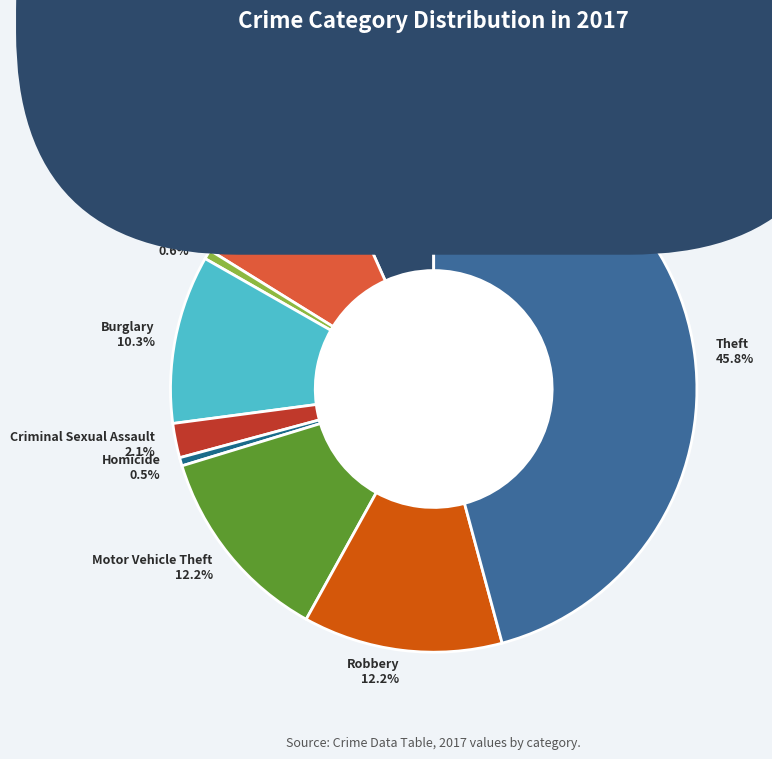

True or false: Criminal Sexual Assault accounts for 14% of the total.

False